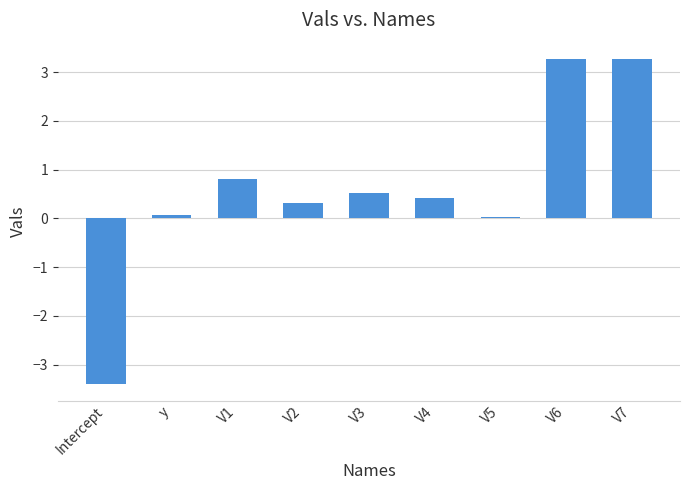

What is the approximate value at V1?

0.8